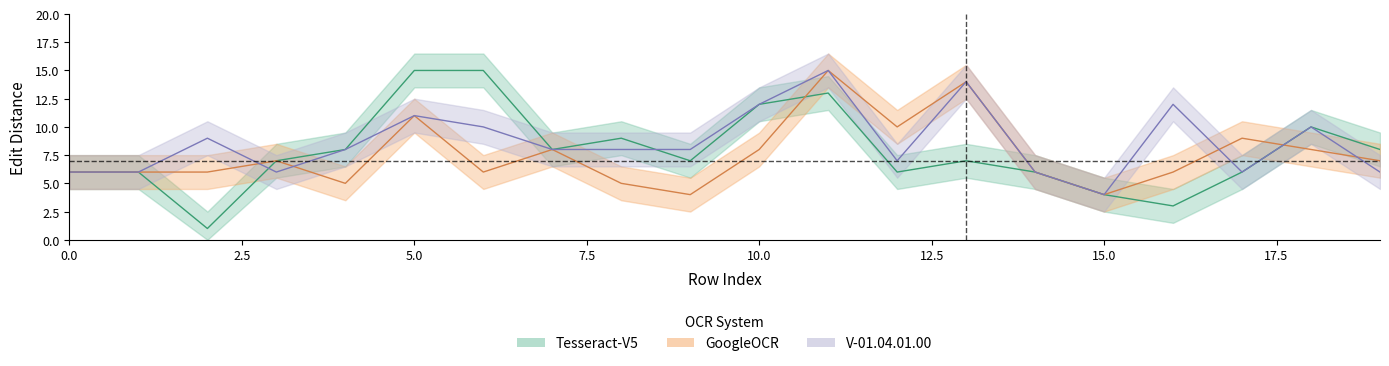

What is the value of the V-01.04.01.00 point at the 3rd from the left?

9